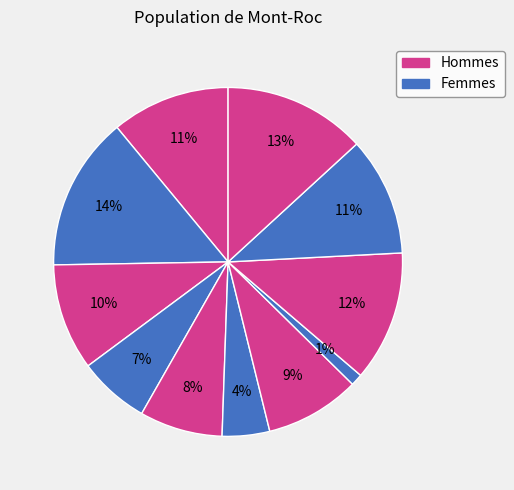

How many slices are in this pie chart?

11